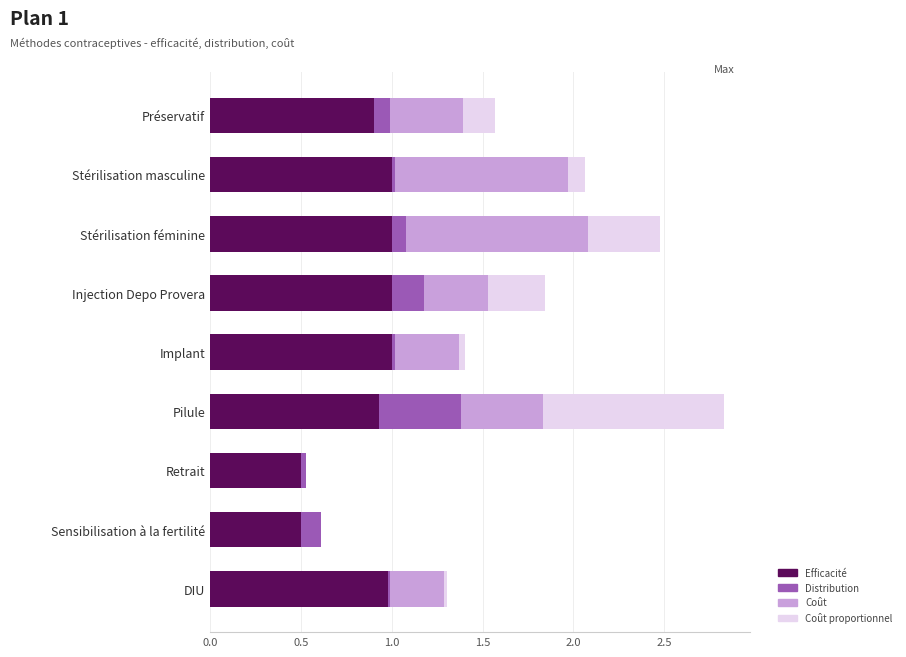

What is the maximum value for Efficacité?

1.0